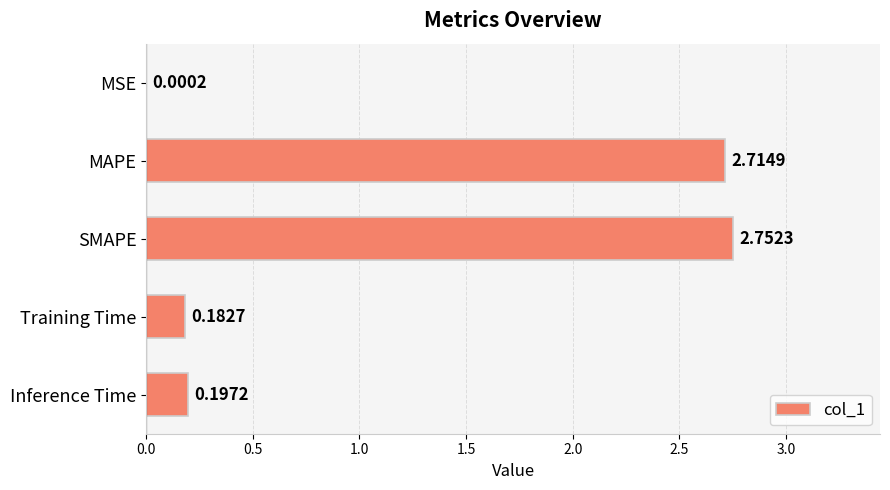

What is the change in value from MSE to Inference Time?

+0.2